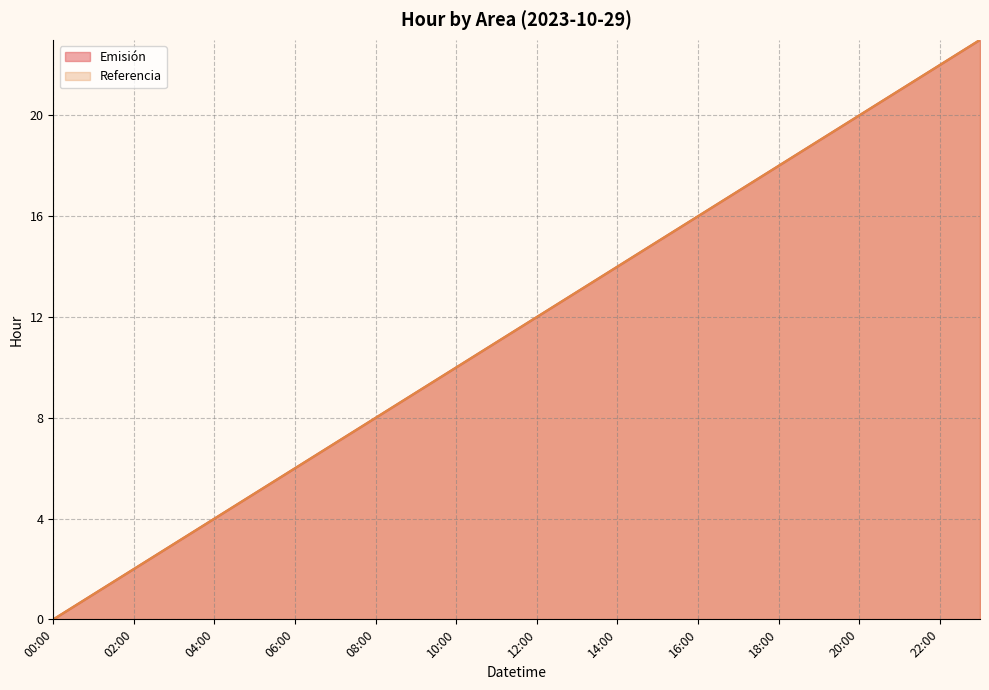

How many series are shown in this chart?

2